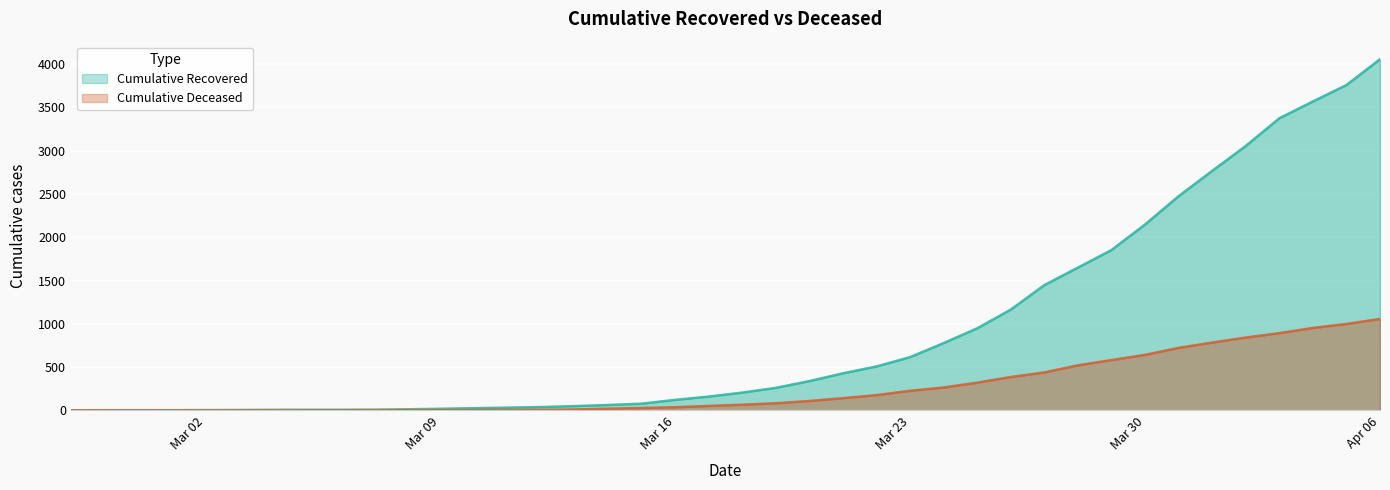

The cumulative_recovered series shows 8 at 2020-03-05. True or false?

True